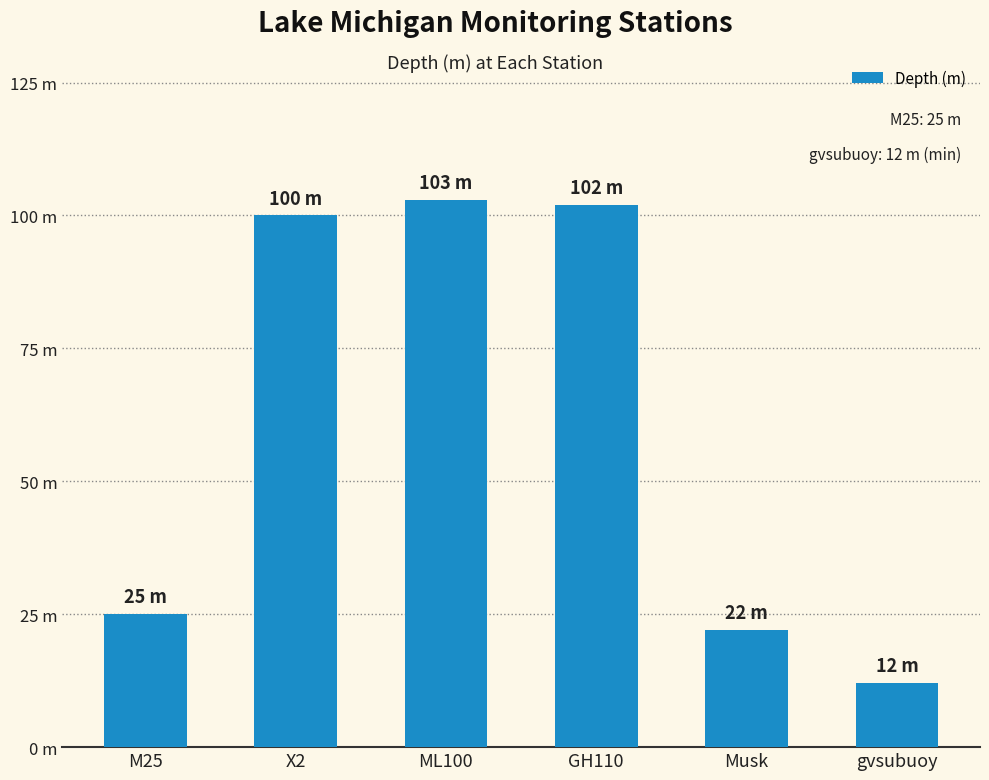

Are the bars horizontal?

No